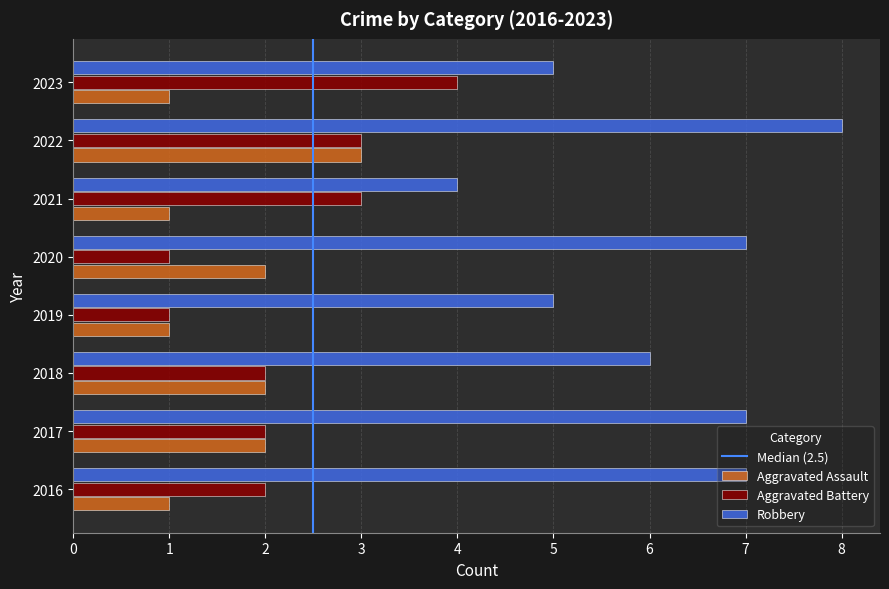

Rank the series by their maximum value, from lowest to highest.

Aggravated Assault, Aggravated Battery, Robbery